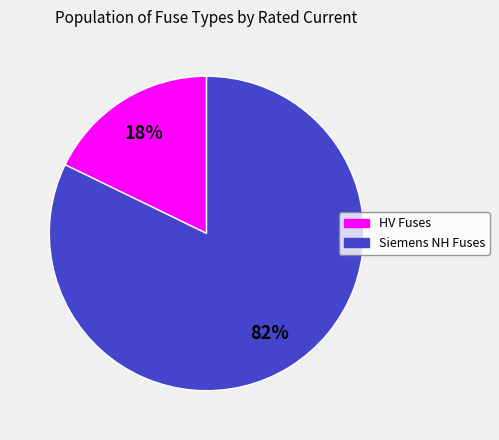

Count the number of slices in the pie.

2